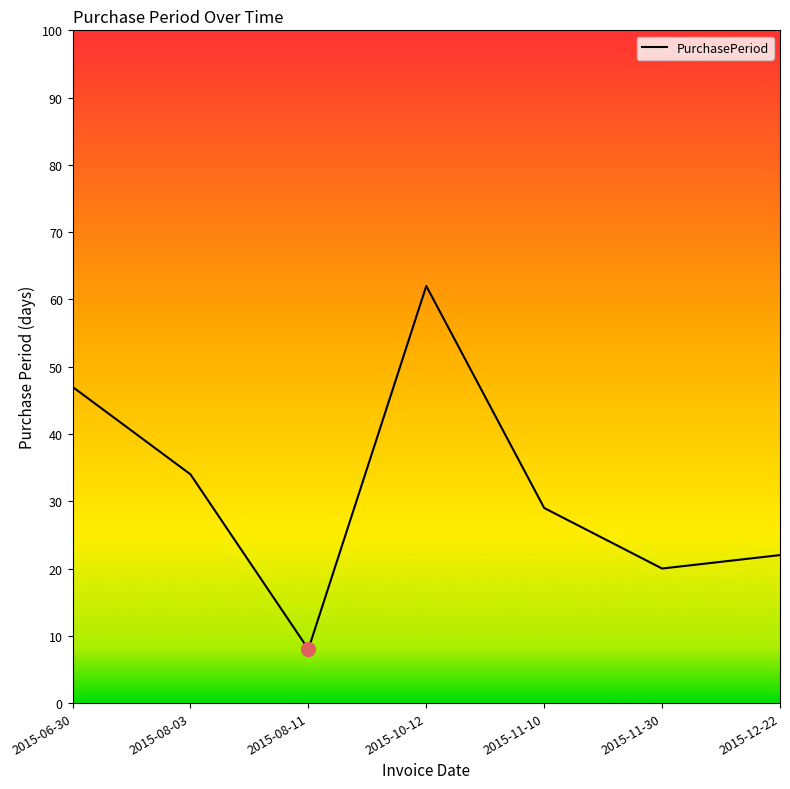

What position from the right is 2015-11-10?

3